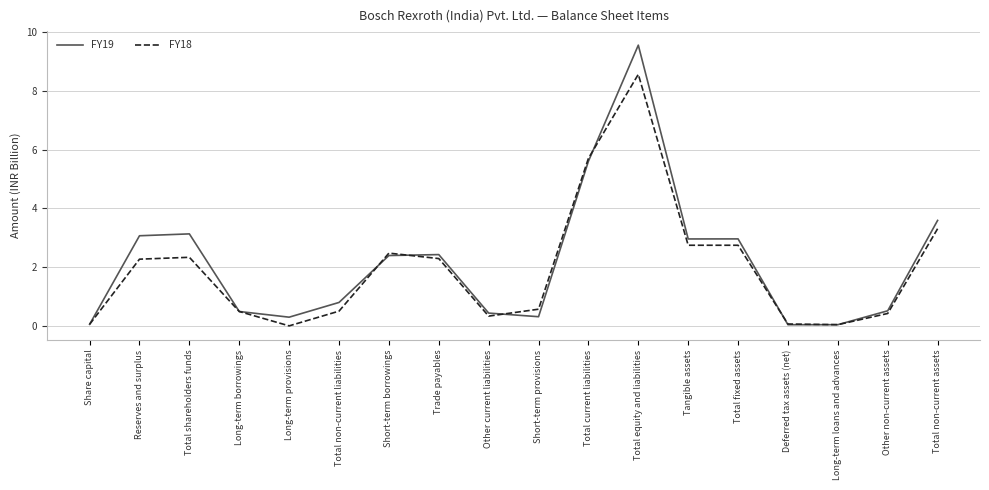

Between Short-term borrowings and Total fixed assets, which series saw the biggest shift?

FY19